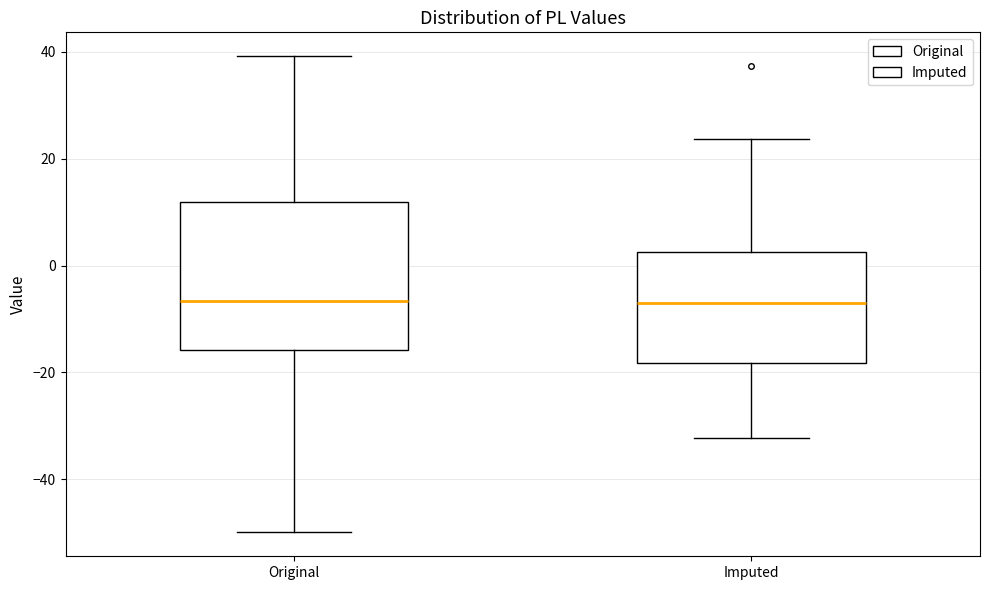

Reading left to right, transcribe this box plot: for each box, give where its median line is, the range the box spans, and where its two whiskers end, as read against the y-axis. The values are not printed on the chart, so give them approximately, as read against the axis.

Original: median -6, box -16 to 12, whiskers -50 to 40
Imputed: median -8, box -18 to 2, whiskers -32 to 24